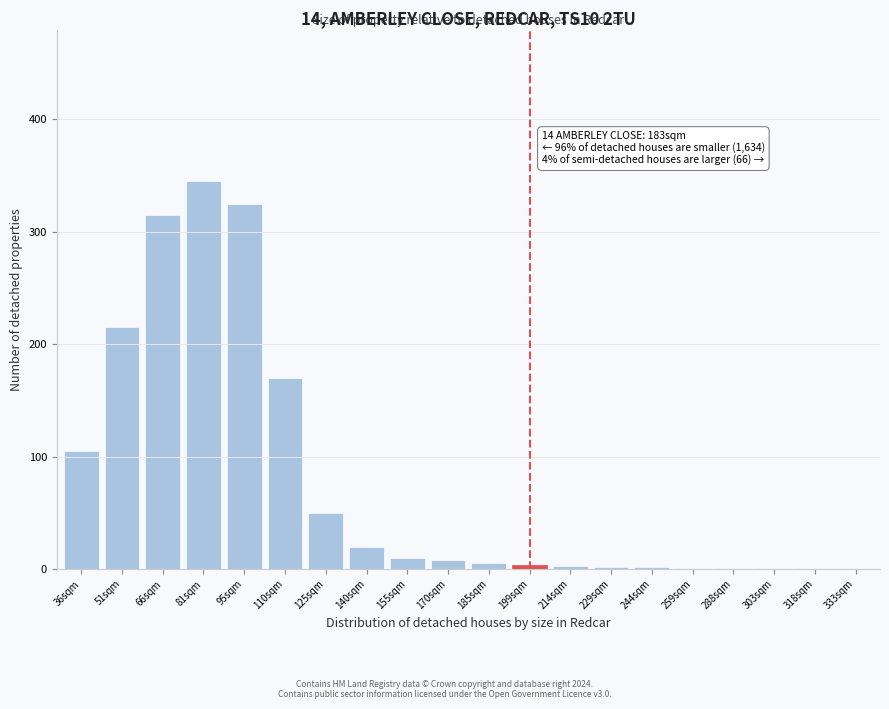

What is the change in value from 36sqm to 125sqm?

-55